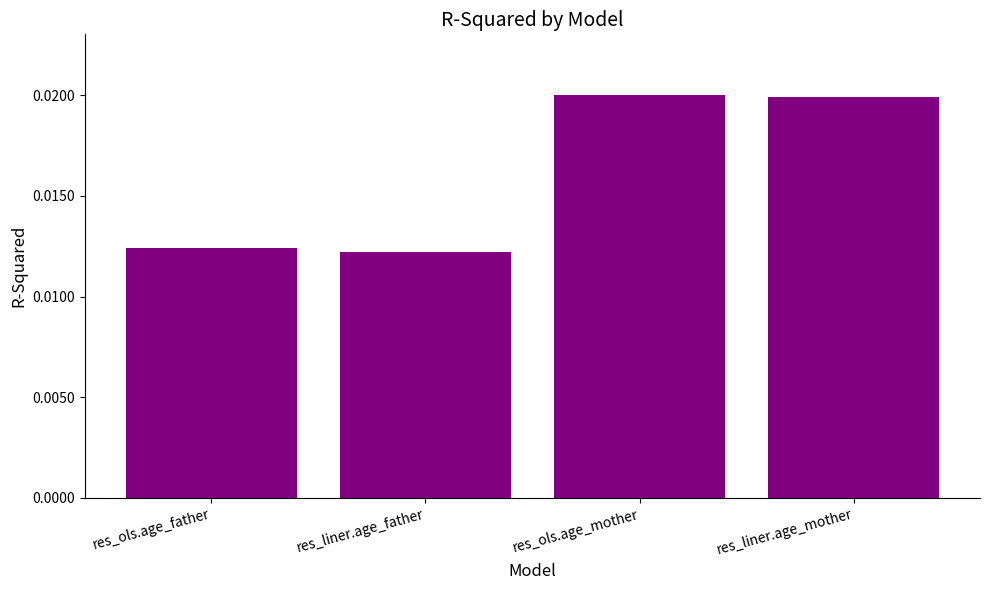

What is the label of the 2nd bar from the left?

res_liner.age_father